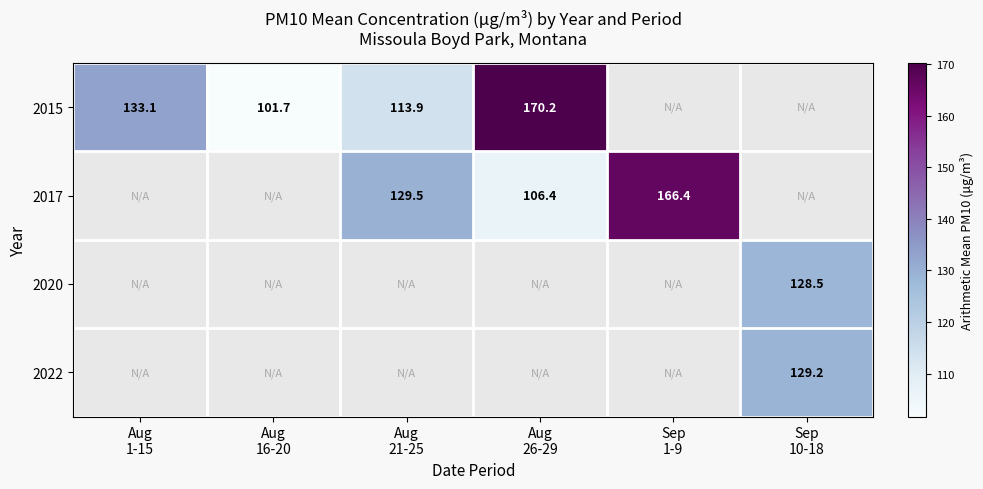

Between Sep
10-18 and Sep
1-9, which is larger?

Sep
1-9